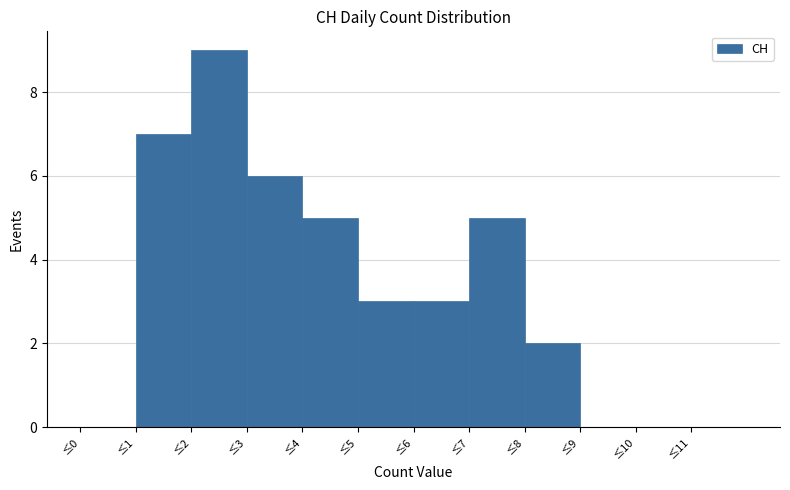

Reading left to right, transcribe this chart: for each bar, give the range it covers on the x-axis and its height. The values are not printed on the chart, so give them approximately, as read against the axis.

0 to 1: 0
1 to 2: 7
2 to 3: 9
3 to 4: 6
4 to 5: 5
5 to 6: 3
6 to 7: 3
7 to 8: 5
8 to 9: 2
9 to 10: 0
10 to 11: 0
11 to 12: 0